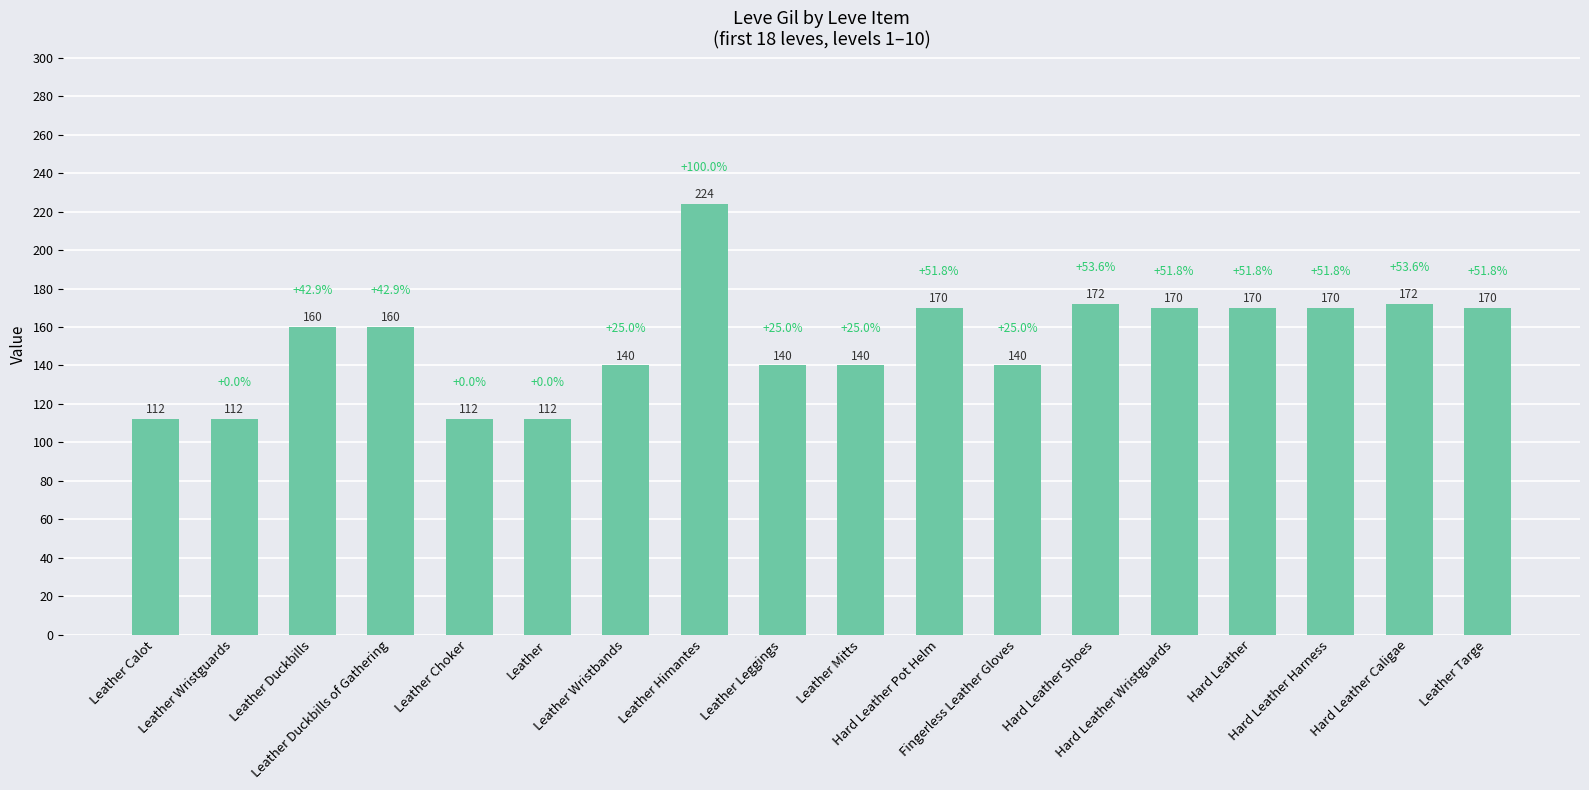

What is the sum of all values?

2746